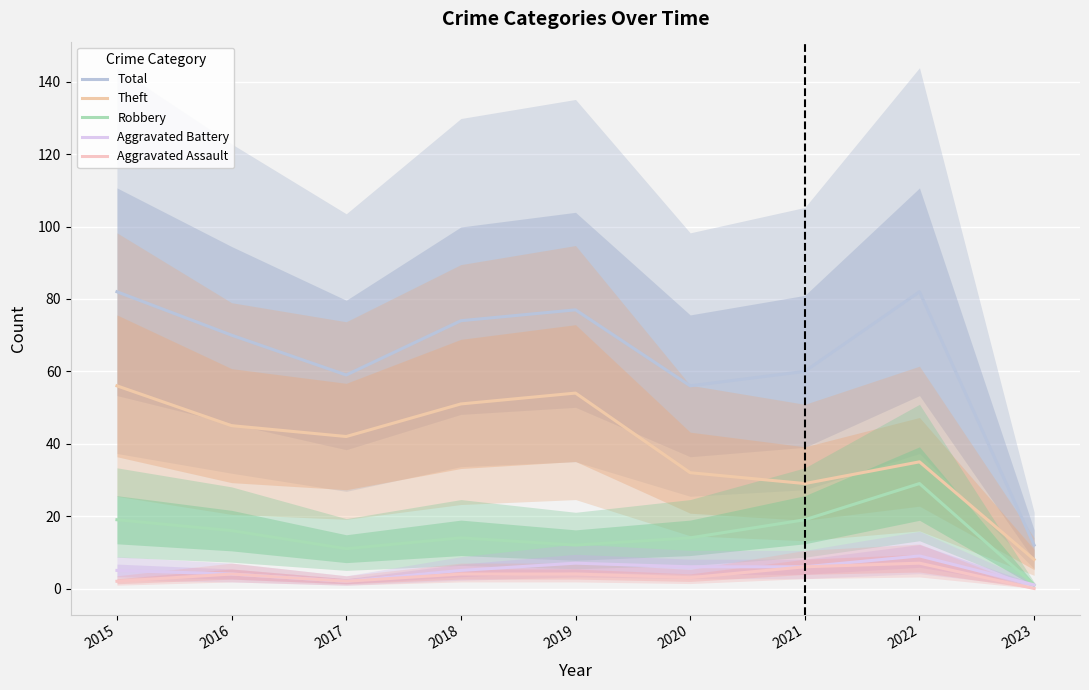

True or false: Aggravated Assault and Aggravated Battery cross at least once.

False